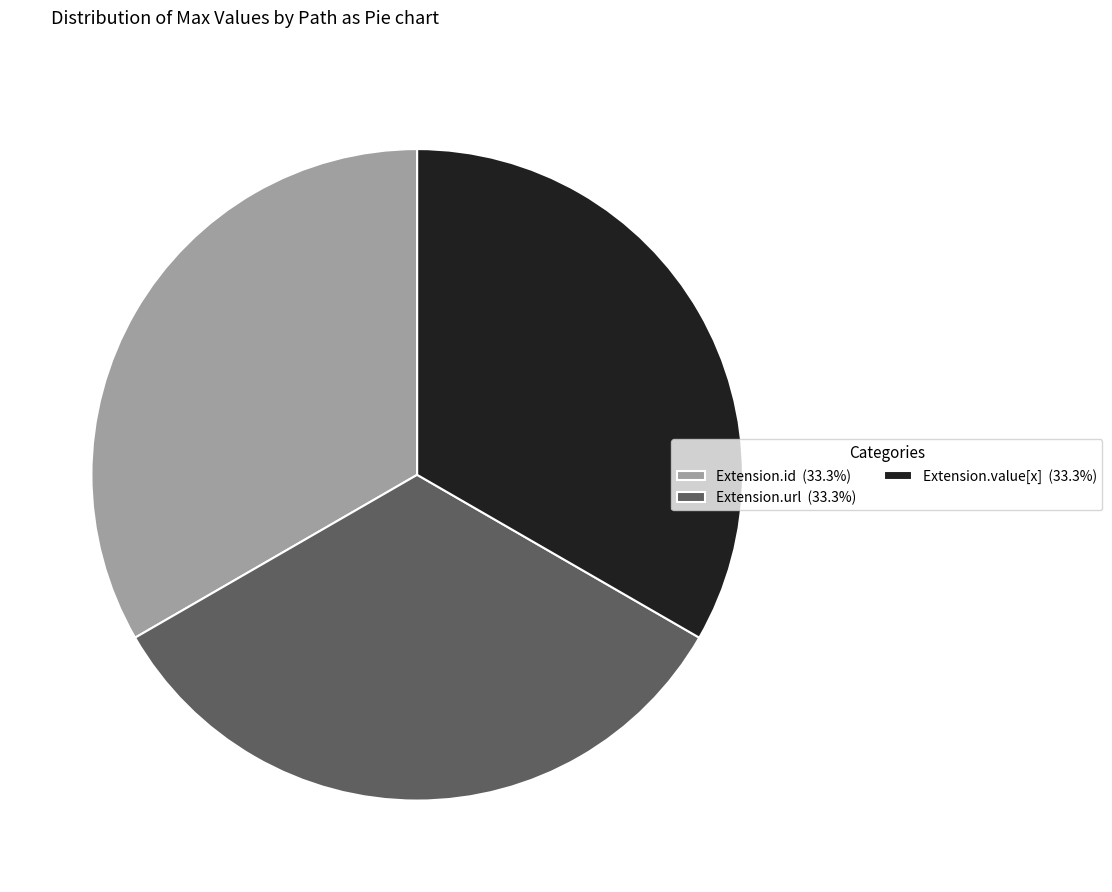

Is Extension.id (33.3%) the majority of the pie?

No